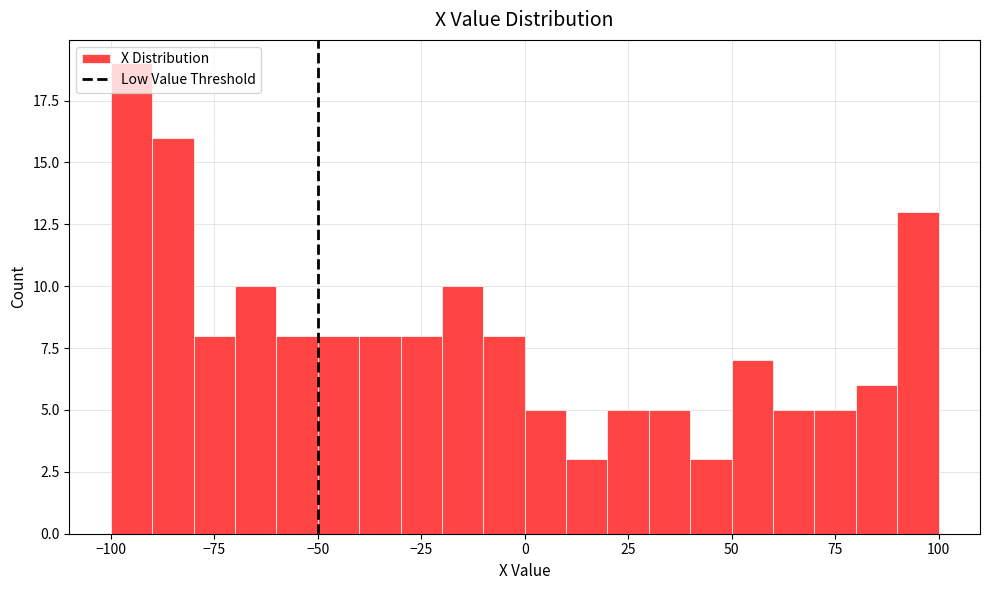

Around what value on the x-axis is the tallest bar? Give the approximate position of its centre, as read against the axis.

-95